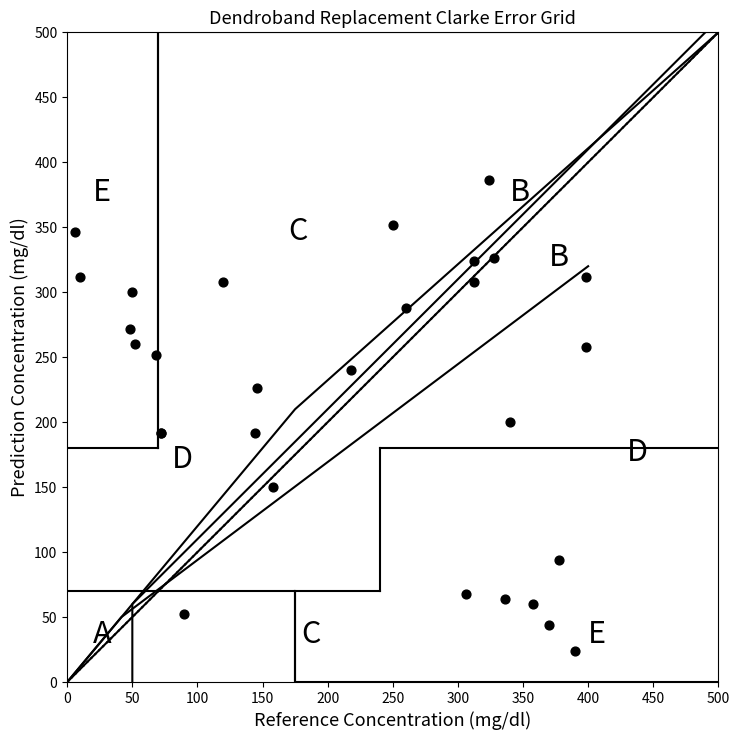

What Y value in the scatter plot is closest to 205?

200